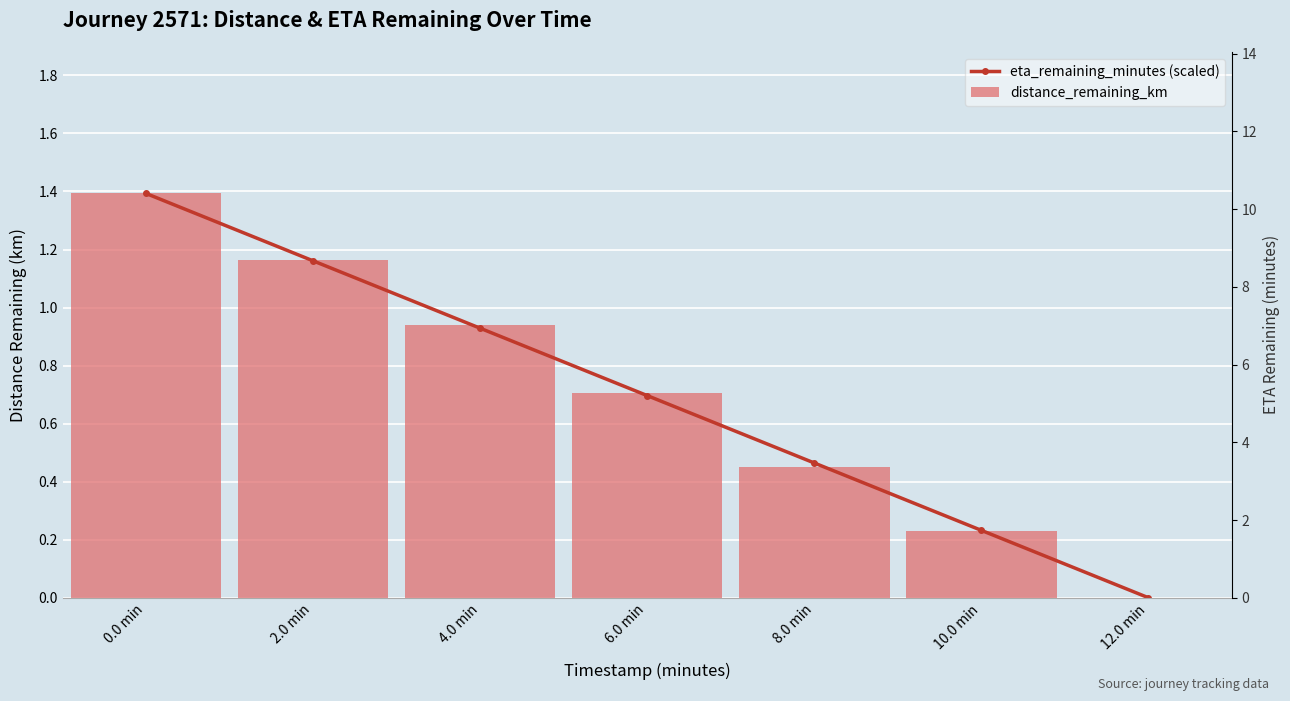

The value of distance_remaining_km at 0.0 min is 2.0. True or false?

False